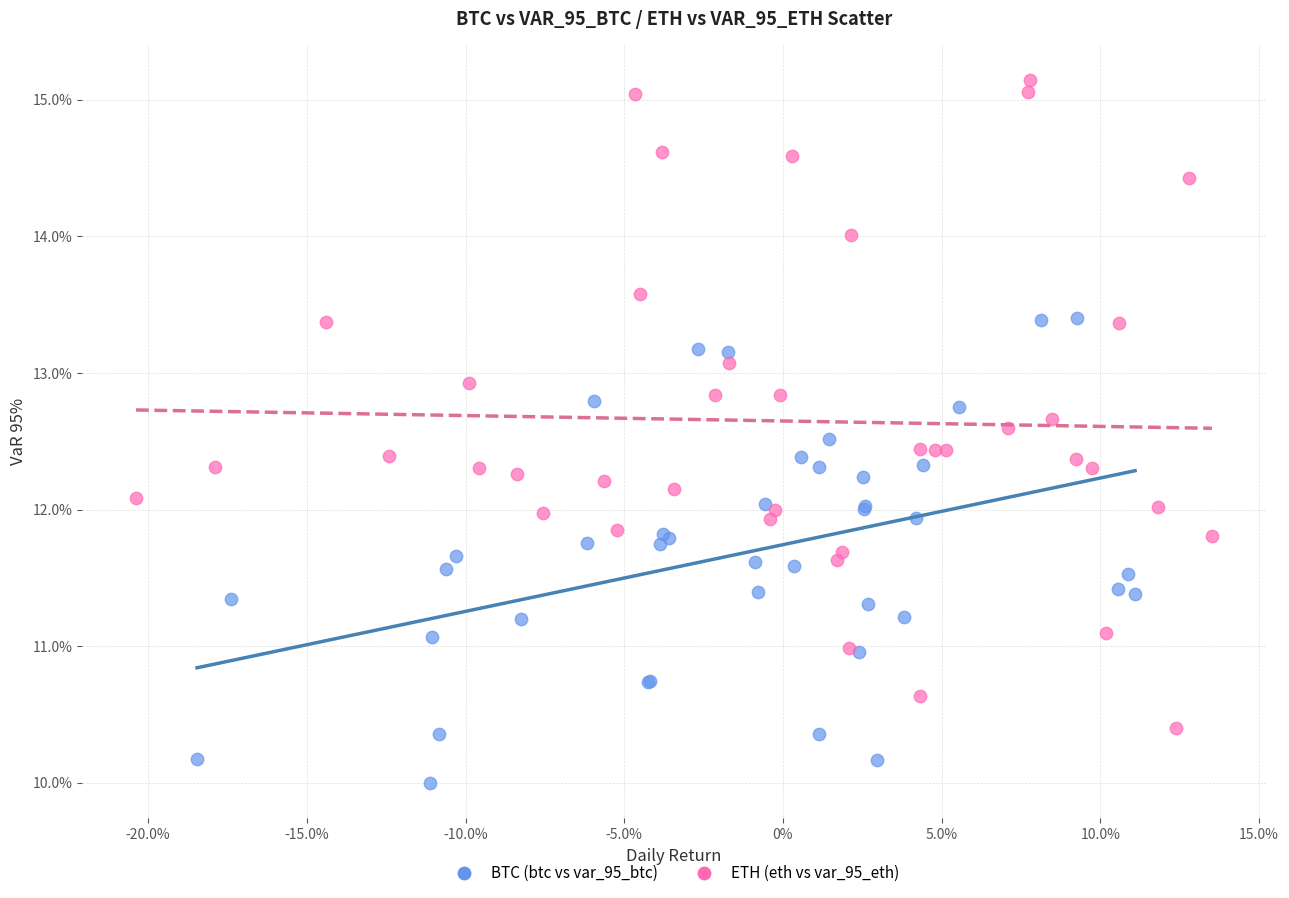

Which series reaches the maximum Y coordinate?

ETH (eth vs var_95_eth)